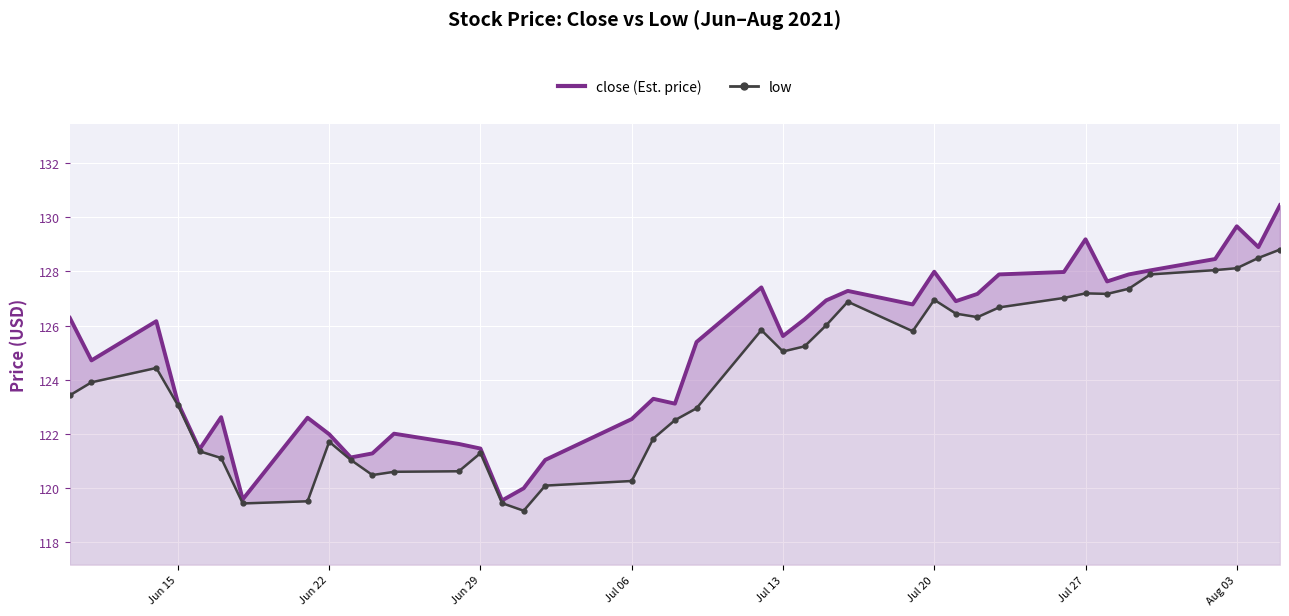

What is the sum of all low values?

4959.3